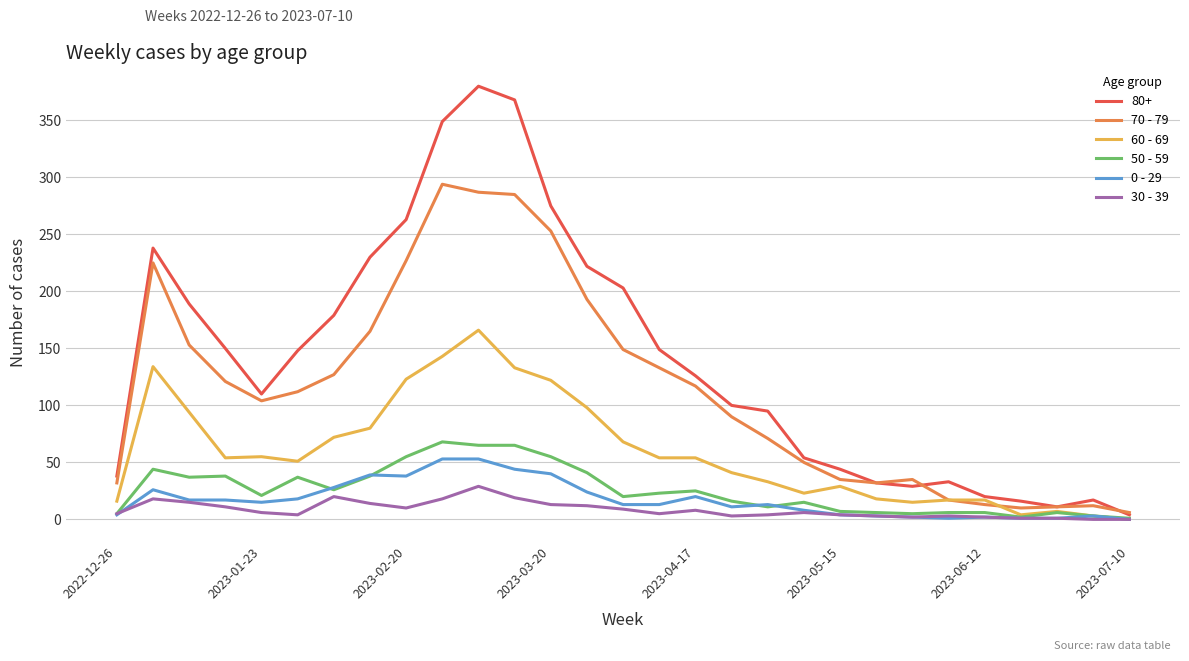

Which series has the largest total across all categories?

80+